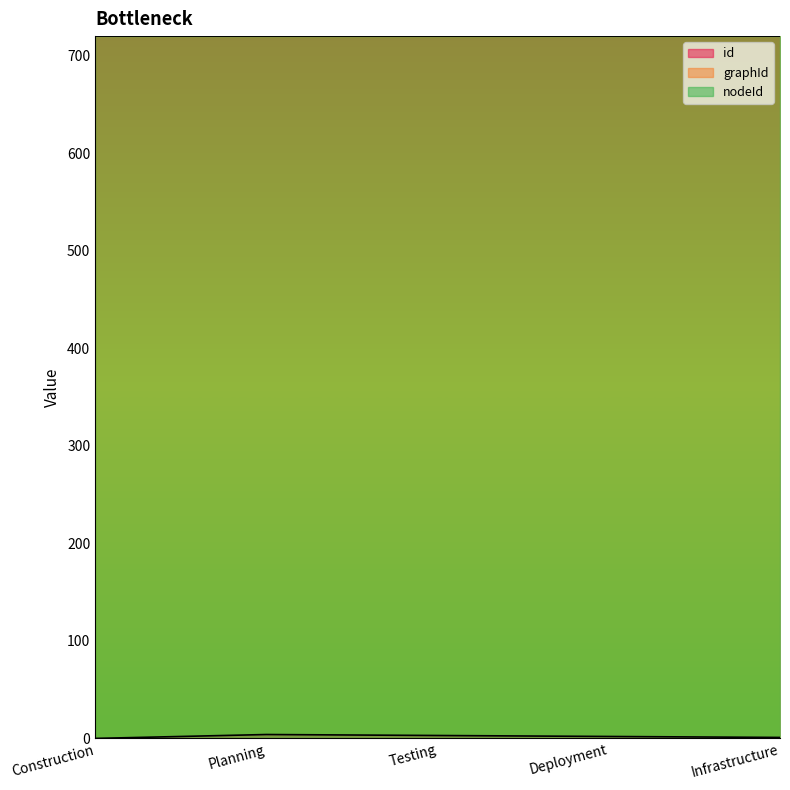

What are all the series names shown in the legend?

id, graphId, nodeId